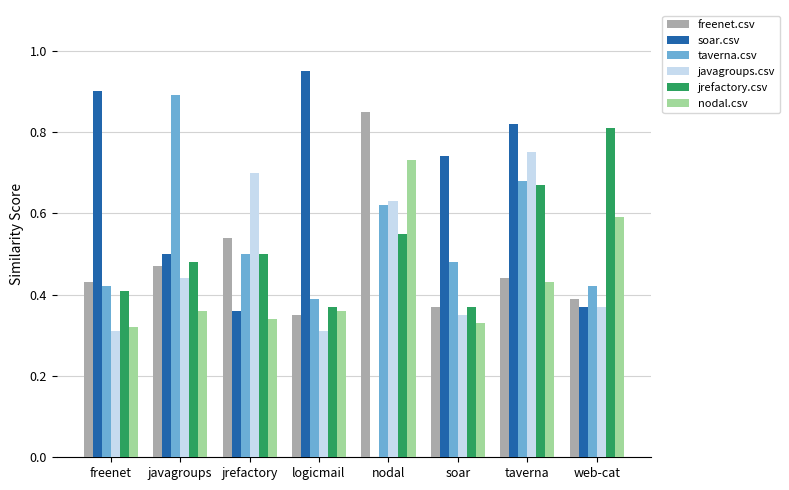

Are the bars grouped side by side (vs. stacked)?

Yes